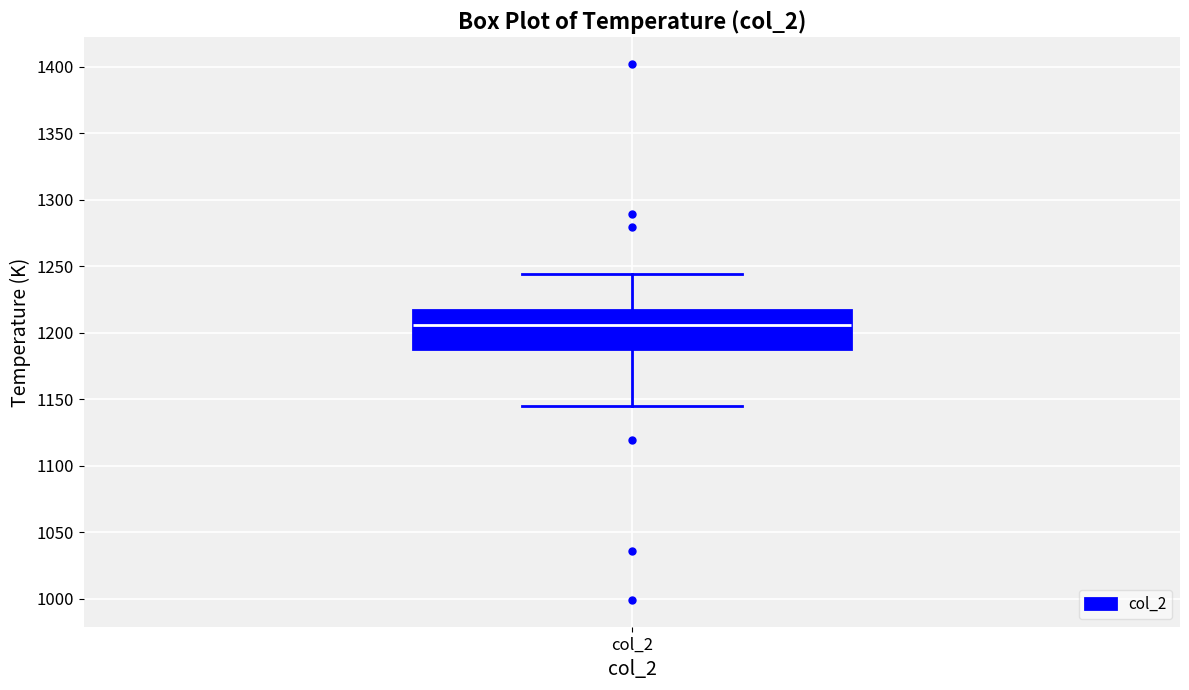

Where does the lower whisker of the box for col_2 end on the y-axis? The values are not printed on the chart, so give them approximately, as read against the axis.

1145